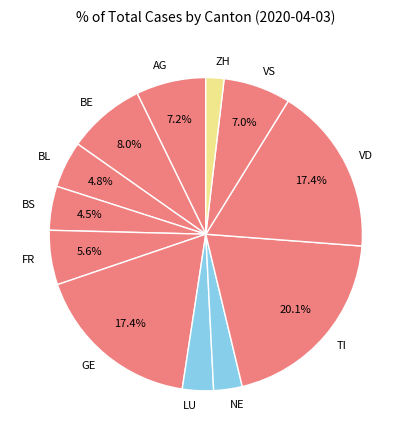

Combined, do LU and VS account for over 50%?

No